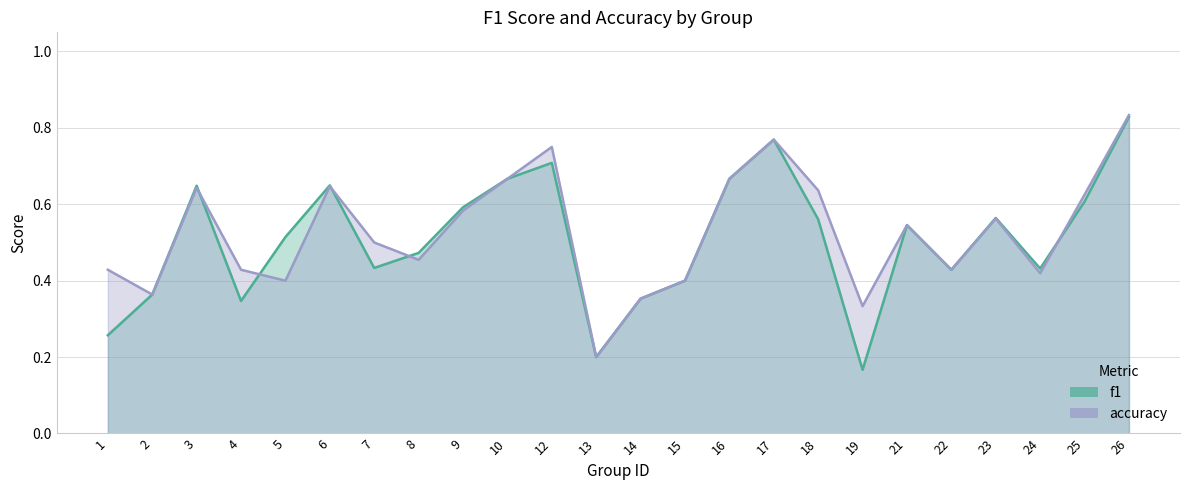

List the series in order of their overall mean, highest first.

accuracy, f1